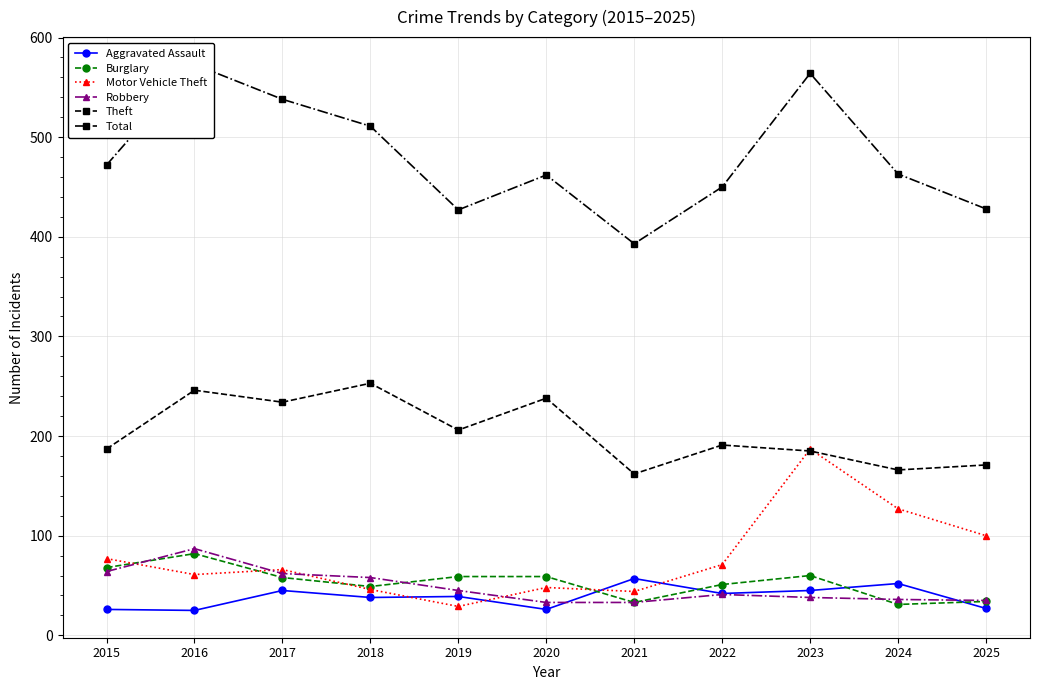

True or false: Aggravated Assault has more than 0 interior local peaks.

True